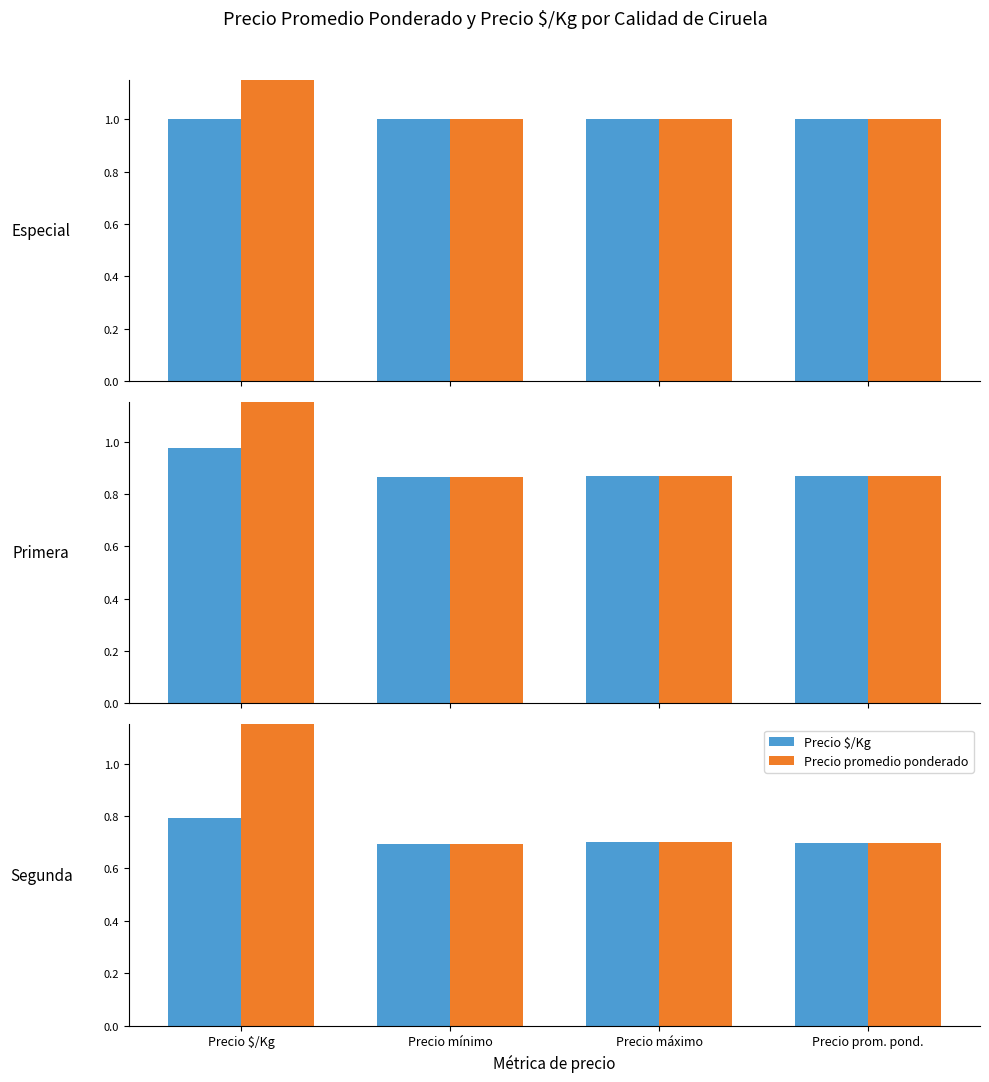

Count the number of categories in the chart.

4